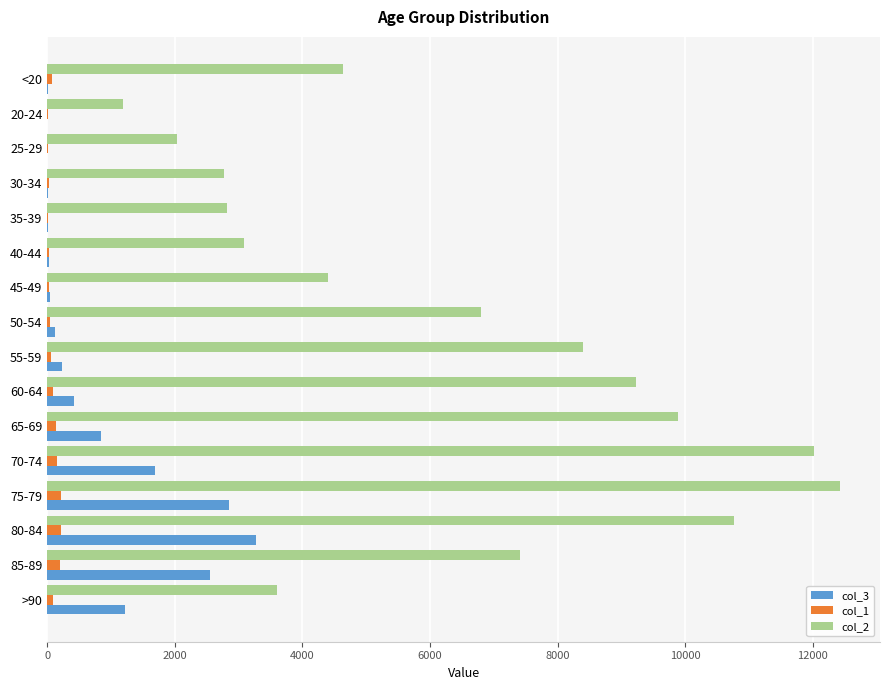

The value of col_2 at 65-69 is 4269. True or false?

False